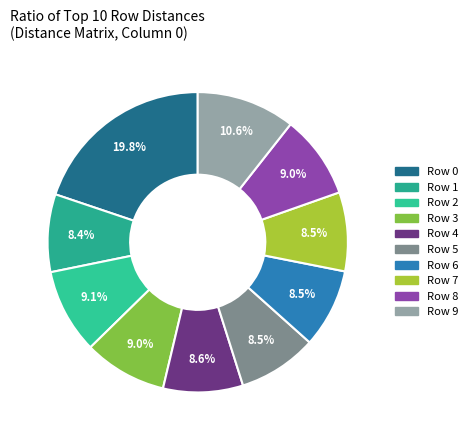

To the nearest percent, what is the average slice percentage?

10%